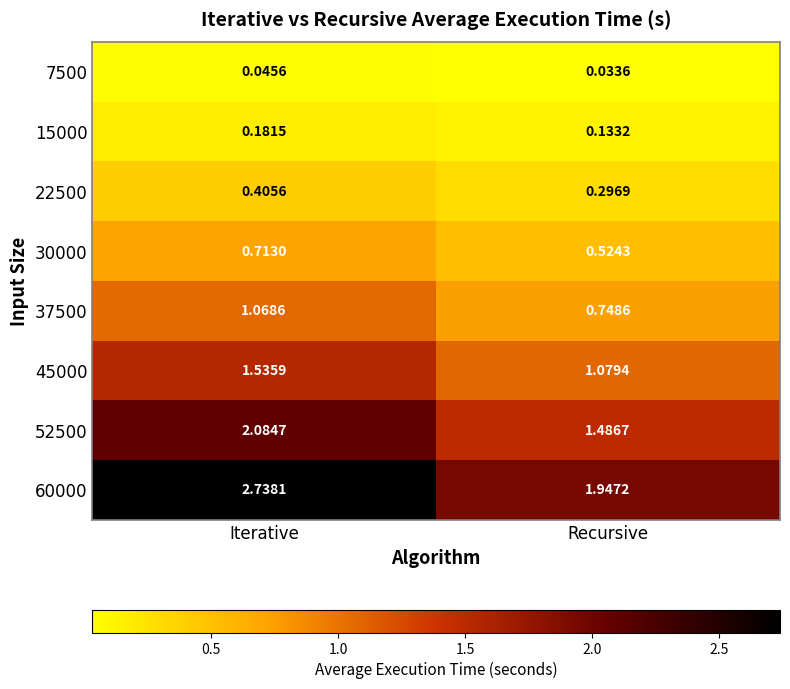

Which series changed the most between Iterative and Recursive?

60000